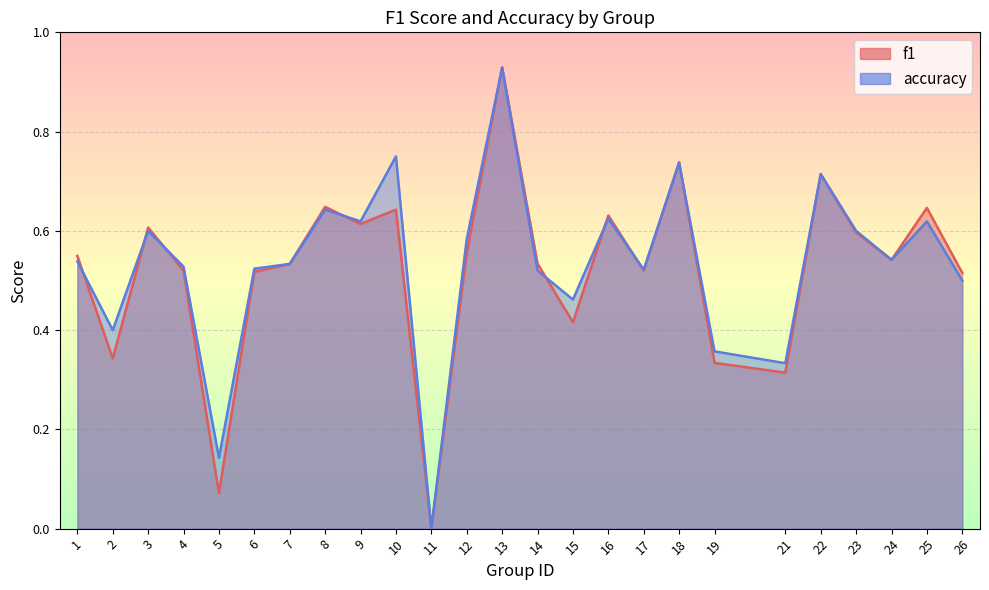

What is the greatest value displayed?

0.9